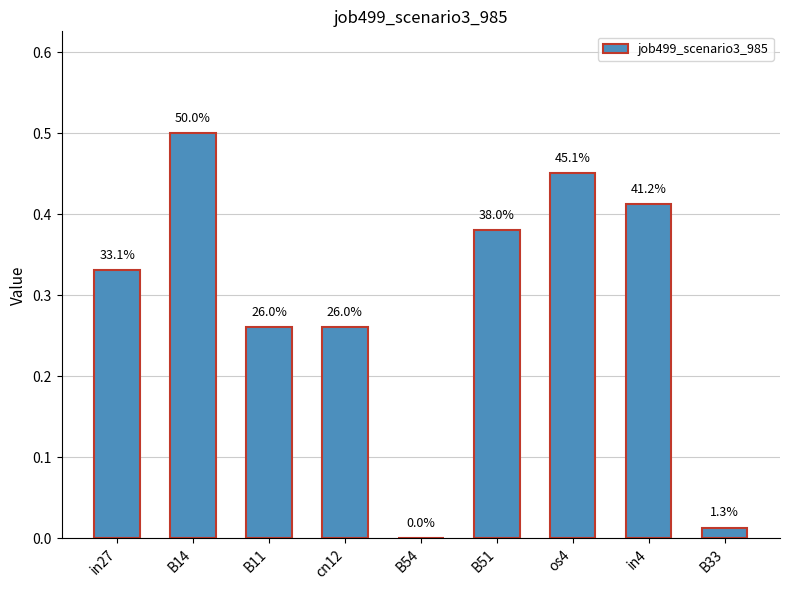

What is the difference between the values at B54 and in27?

0.3